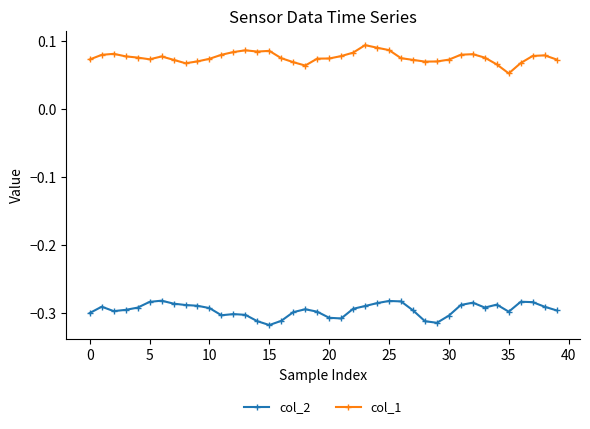

Which series has the largest total across all categories?

col_1